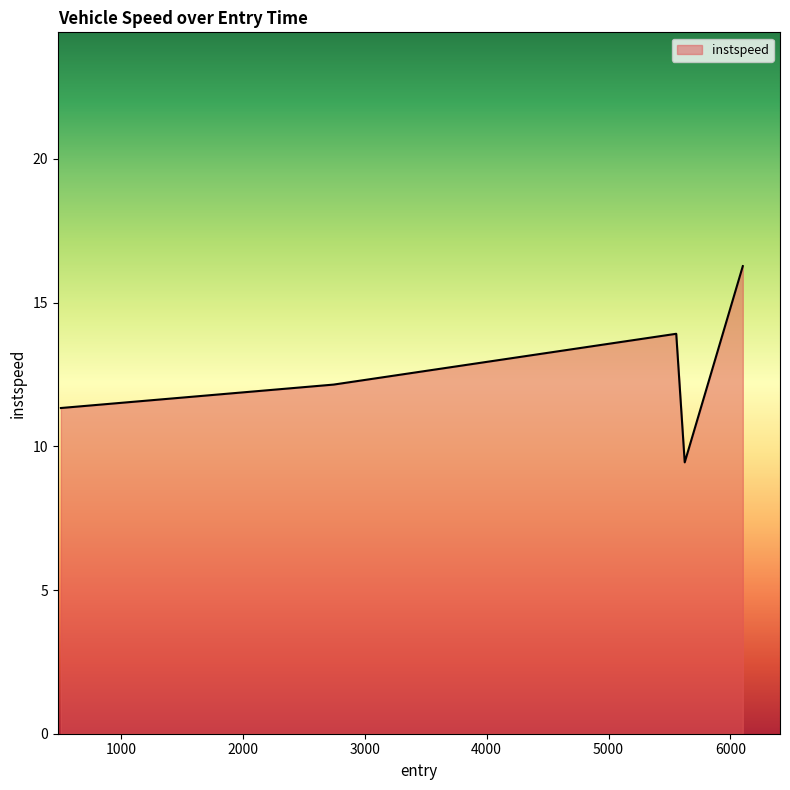

How many distinct data groups are displayed?

1